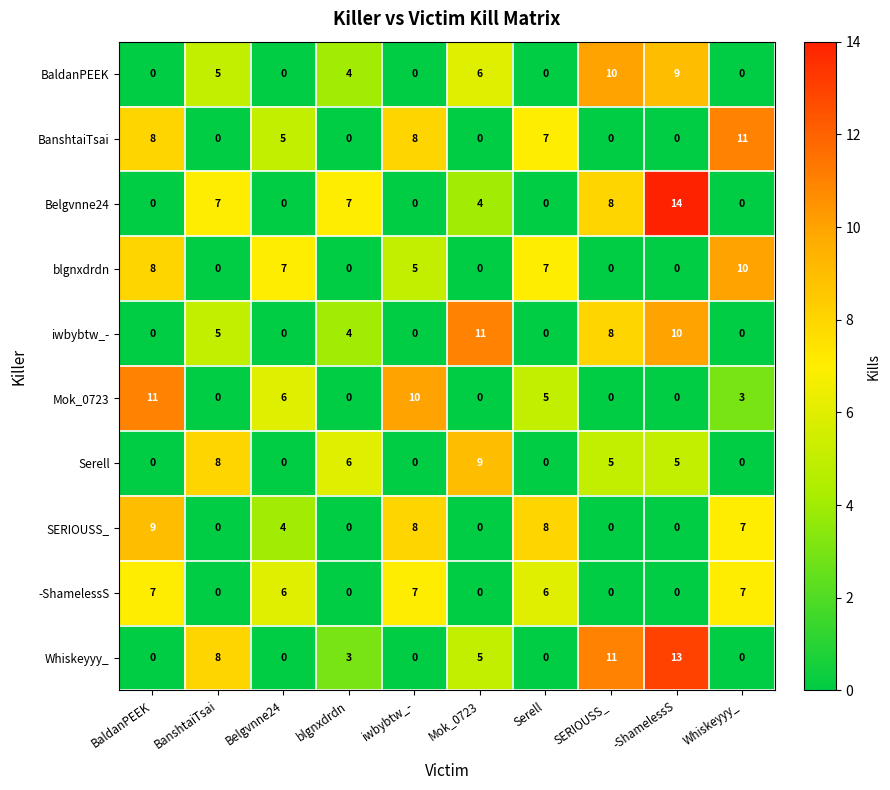

Which series changed the most between BaldanPEEK and Whiskeyyy_?

Mok_0723